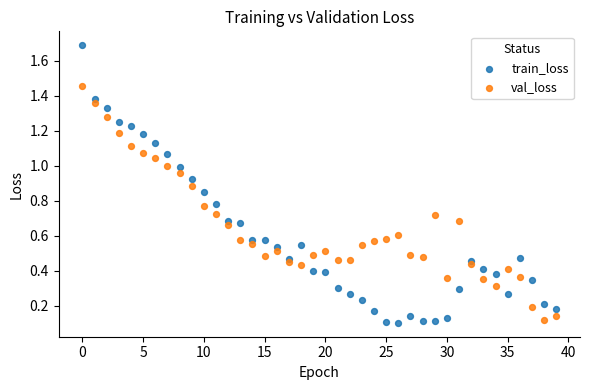

Which series contains the lowest Y value?

train_loss